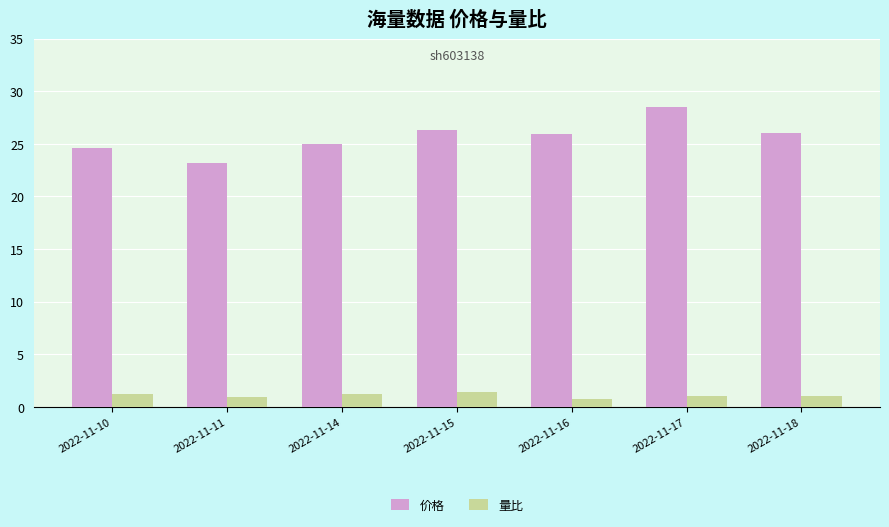

The 价格 series shows 43.4 at 2022-11-15. True or false?

False